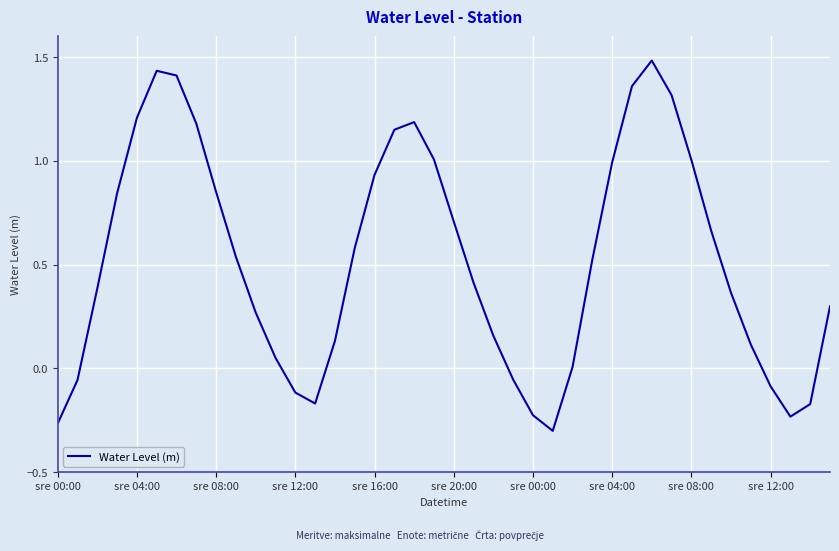

What is the sum of all values?

20.9